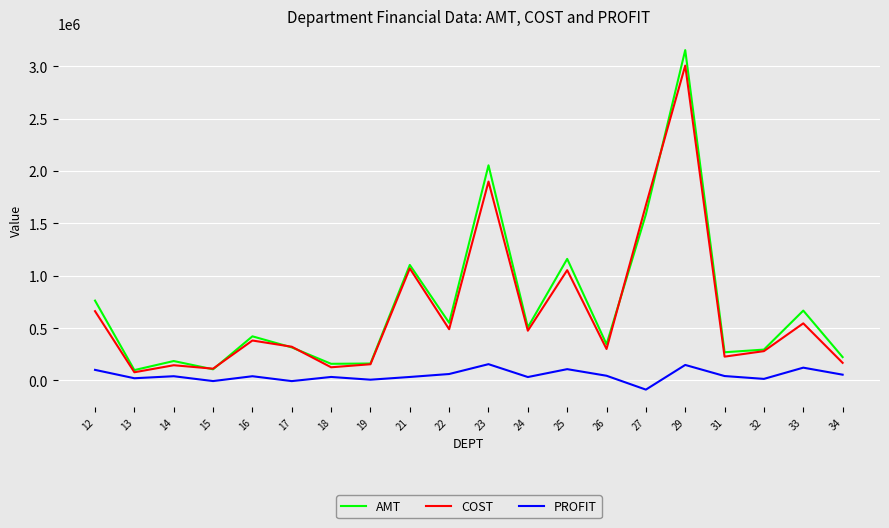

Rank the series by their maximum value, from highest to lowest.

AMT, COST, PROFIT